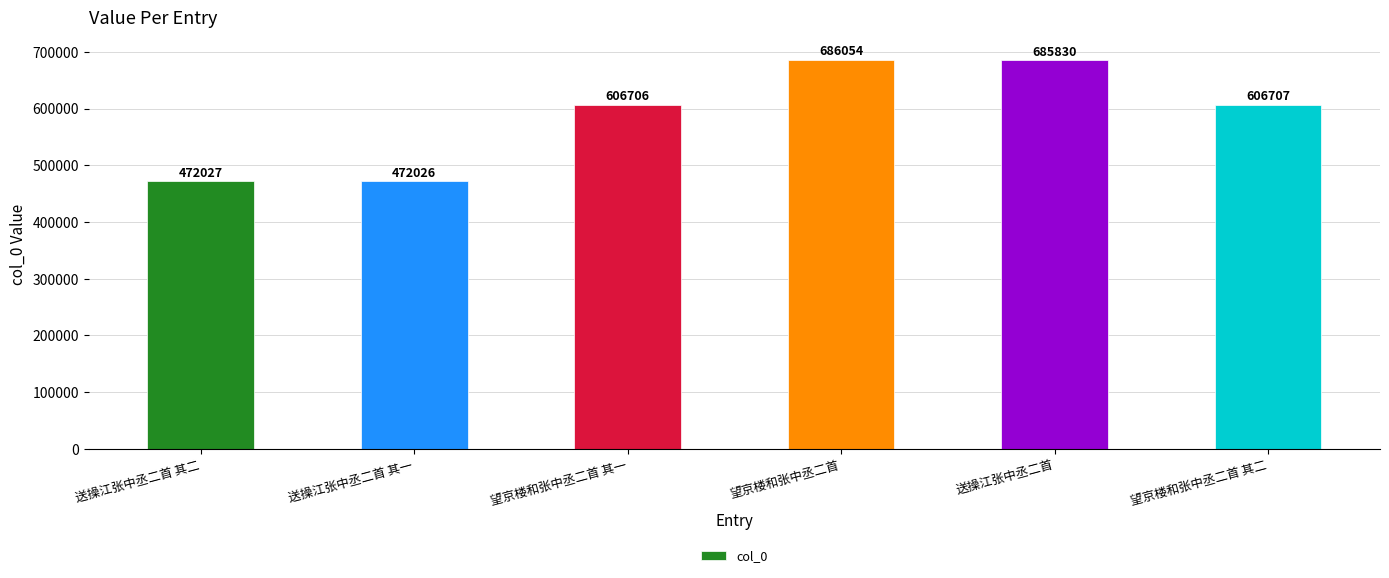

What is the smallest value displayed?

472026